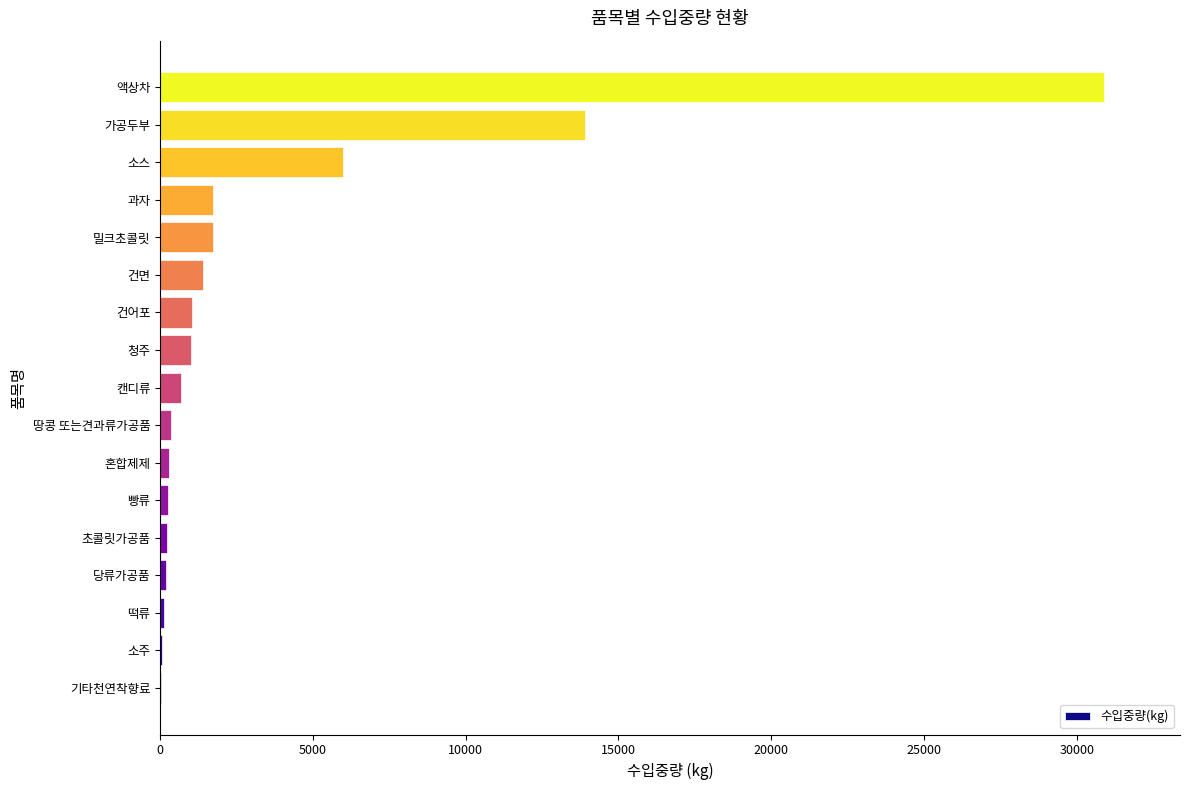

Which has a higher value, 청주 or 빵류?

청주